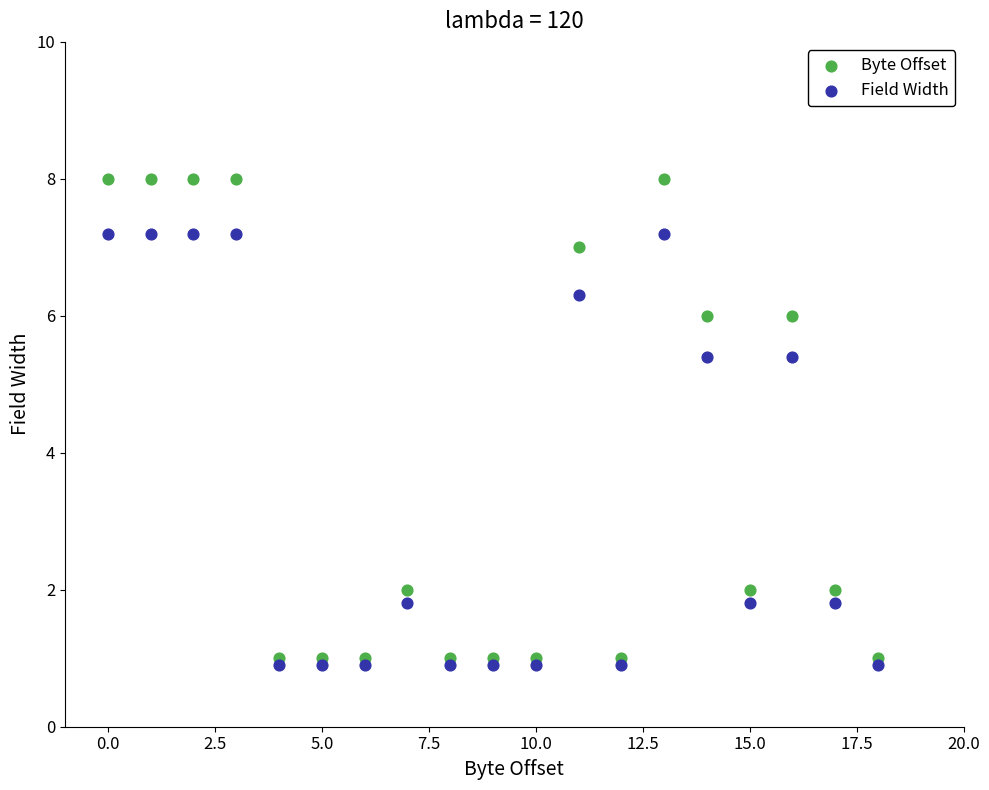

Which series reaches the maximum Y coordinate?

Byte Offset